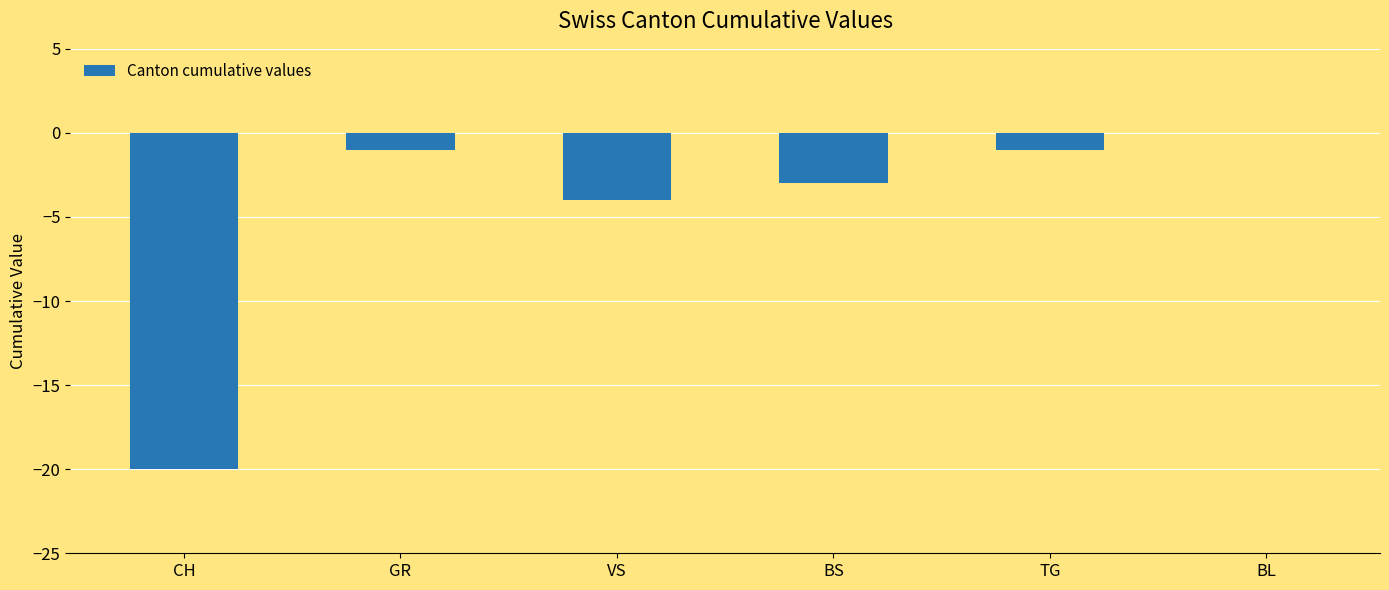

Where is the data nearest to the value -10?

VS